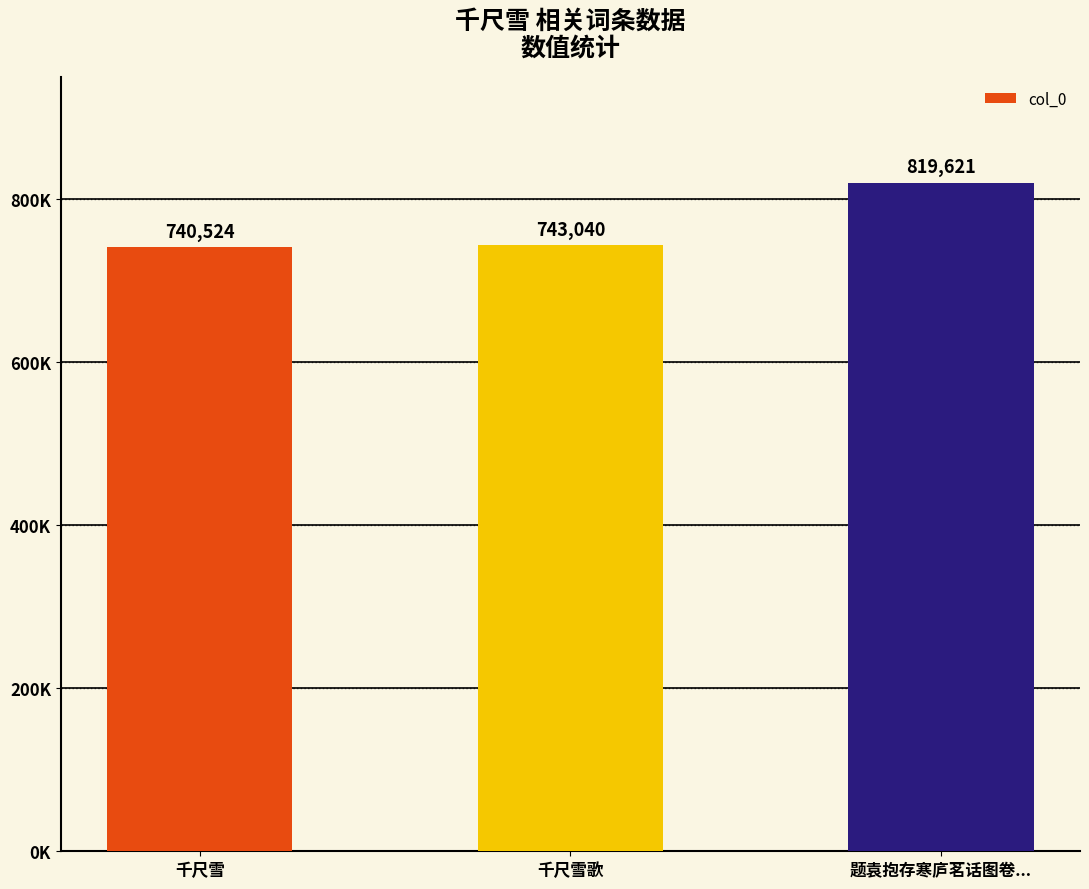

What is the label of the 3rd bar from the left?

题袁抱存寒庐茗话图卷...